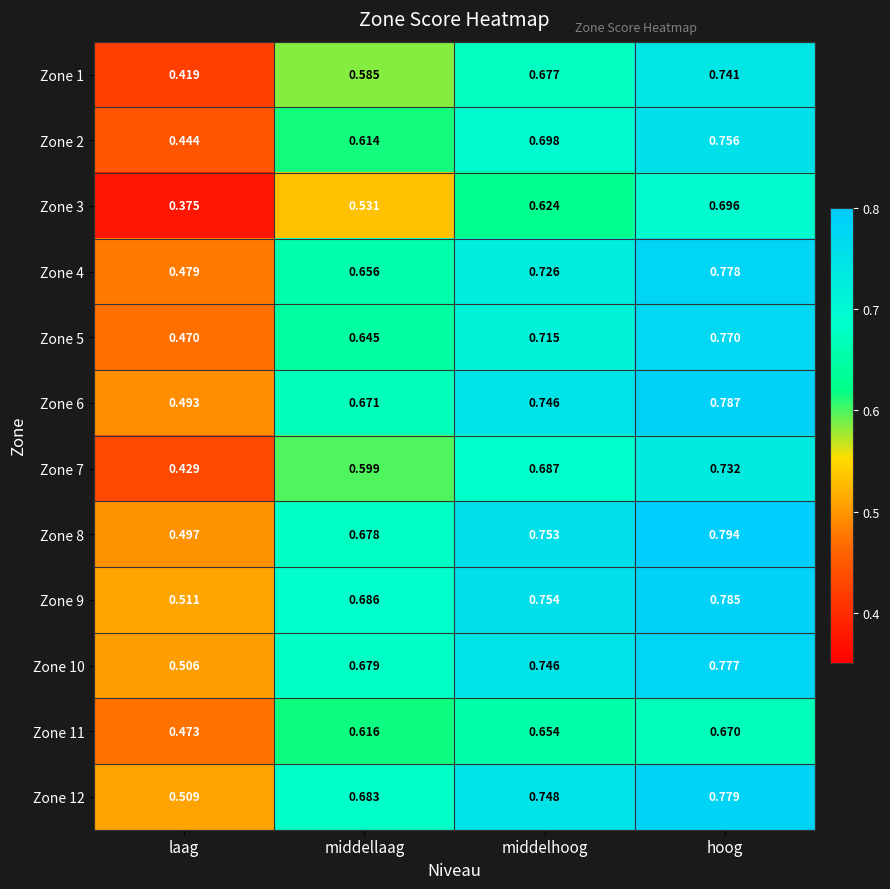

Which category has the highest value across all series?

hoog